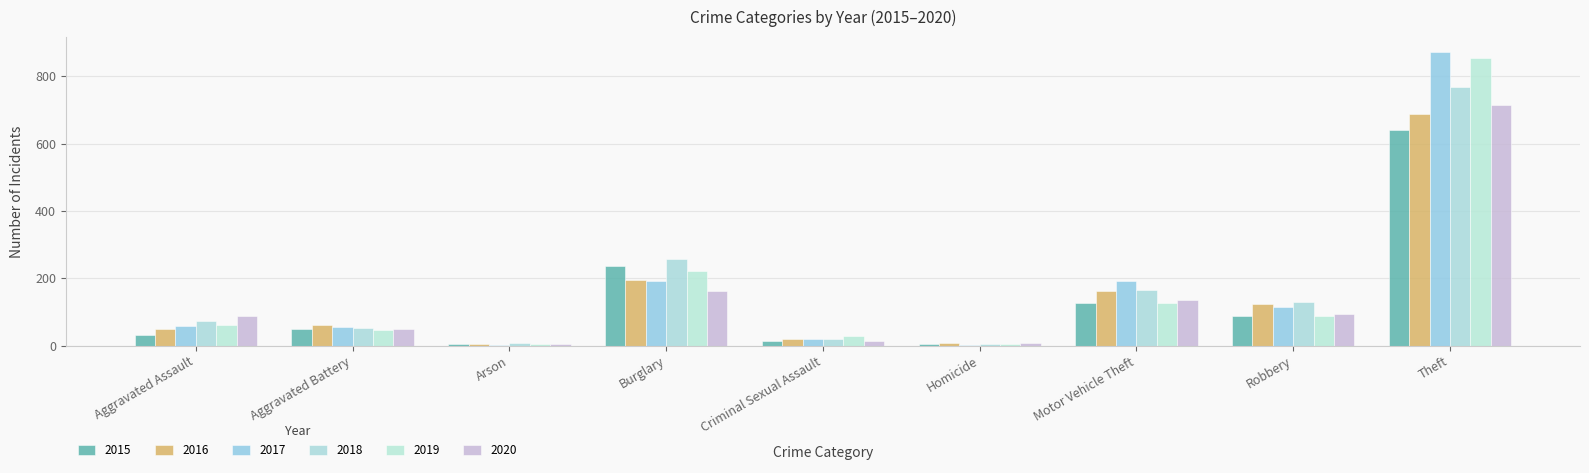

Reading left to right, list all the values displayed in this chart.

2015: 31	50	3	236	13	4	125	87	641
2016: 50	60	3	194	20	8	163	123	689
2017: 59	54	1	192	19	2	191	115	873
2018: 72	52	6	257	20	5	164	130	767
2019: 61	45	5	221	29	3	125	89	855
2020: 87	48	4	163	12	6	134	94	713